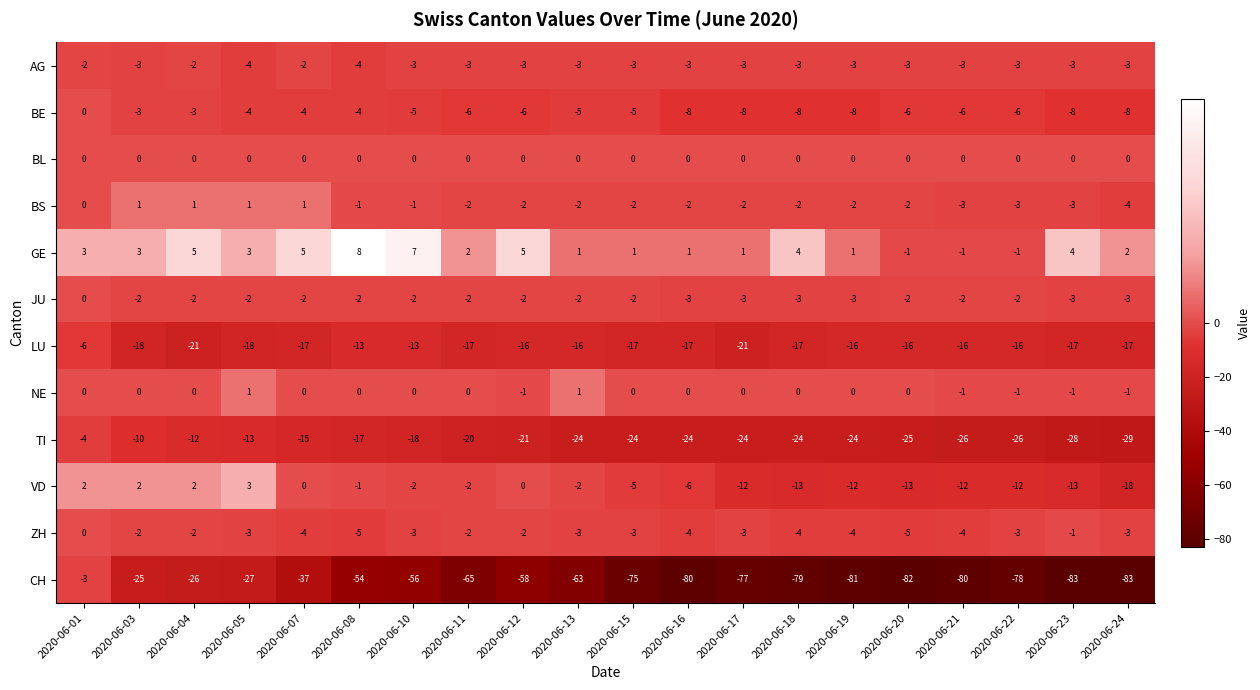

How many distinct data groups are displayed?

12